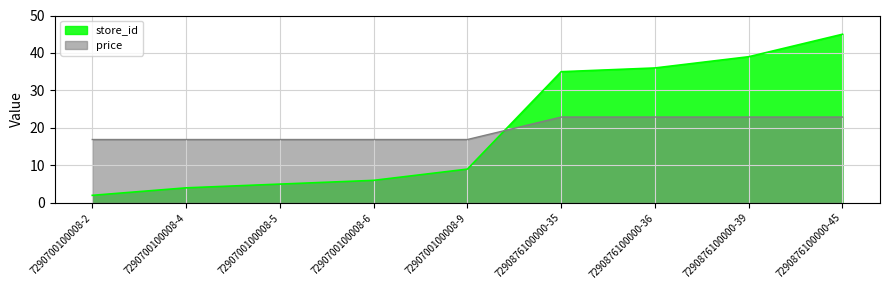

True or false: store_id and price cross at least once.

True